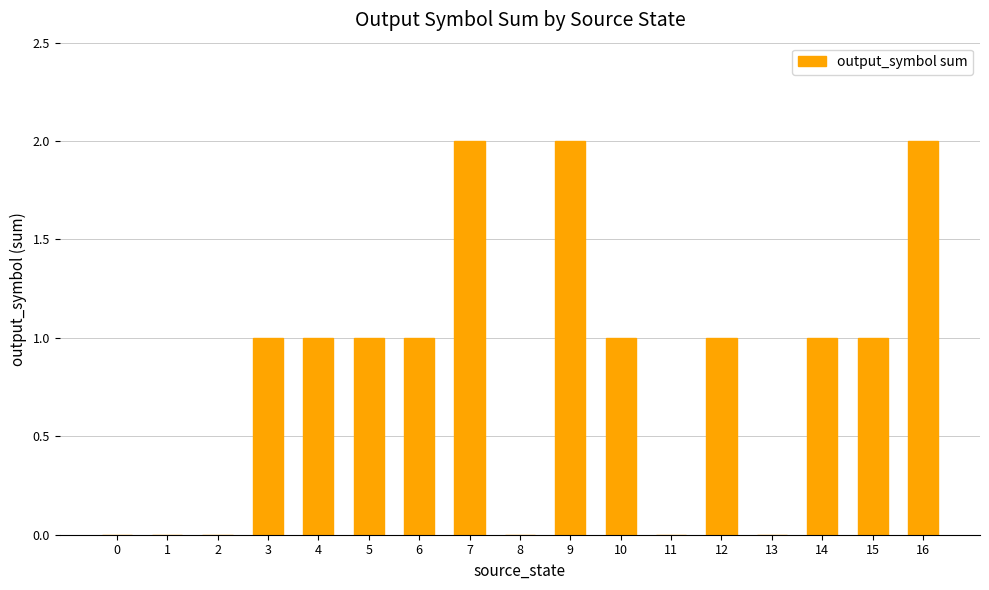

Reading right to left, what are all the values shown in this chart?

2	1	1	0	1	0	1	2	0	2	1	1	1	1	0	0	0